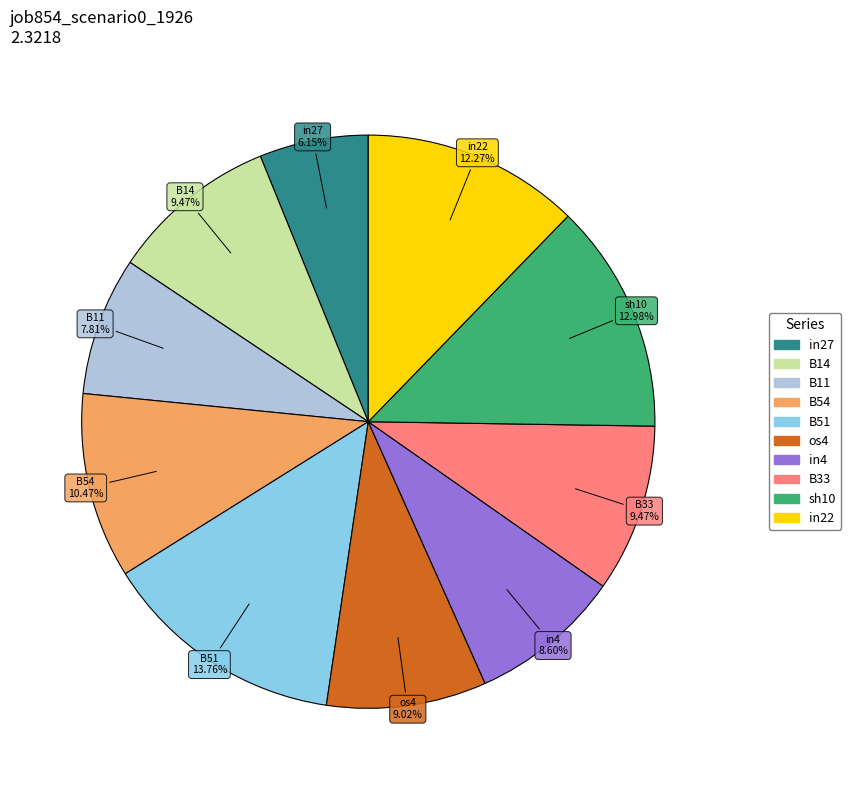

What percentage do in27 and os4 together represent?

15.2%